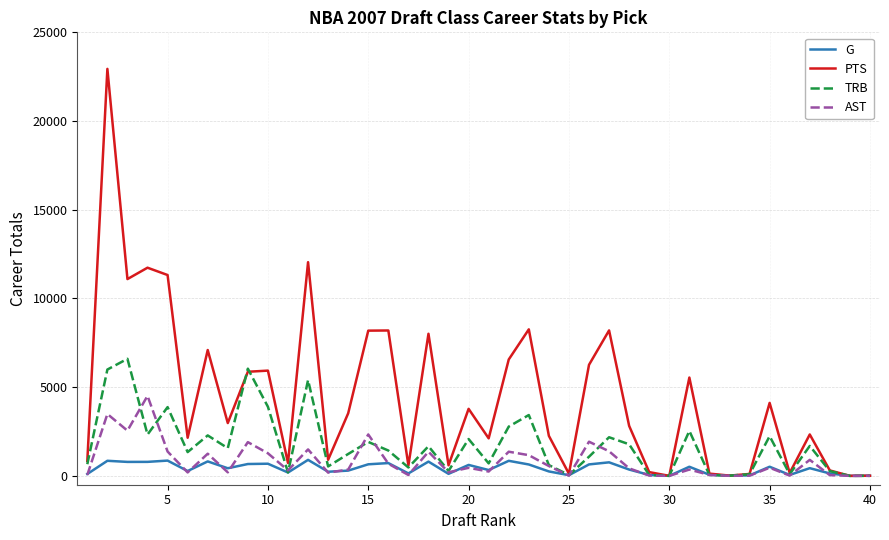

Which series has the largest total across all categories?

PTS